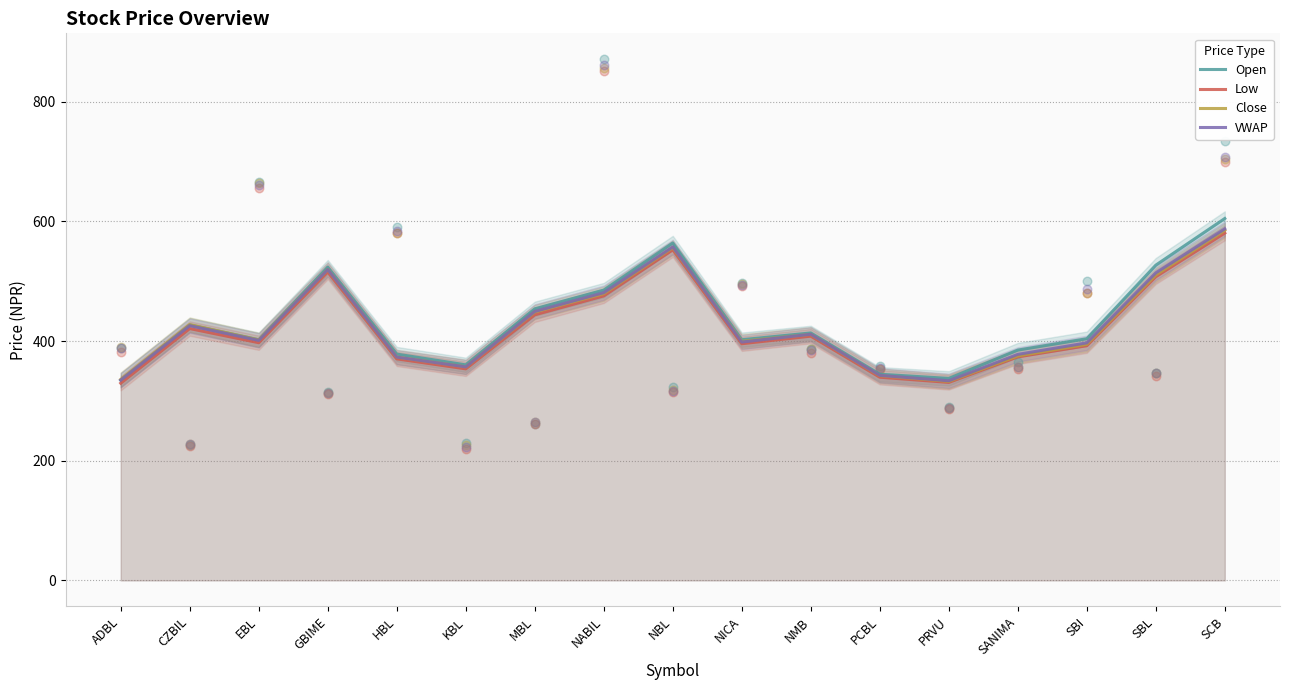

Which series has the largest total across all categories?

Open